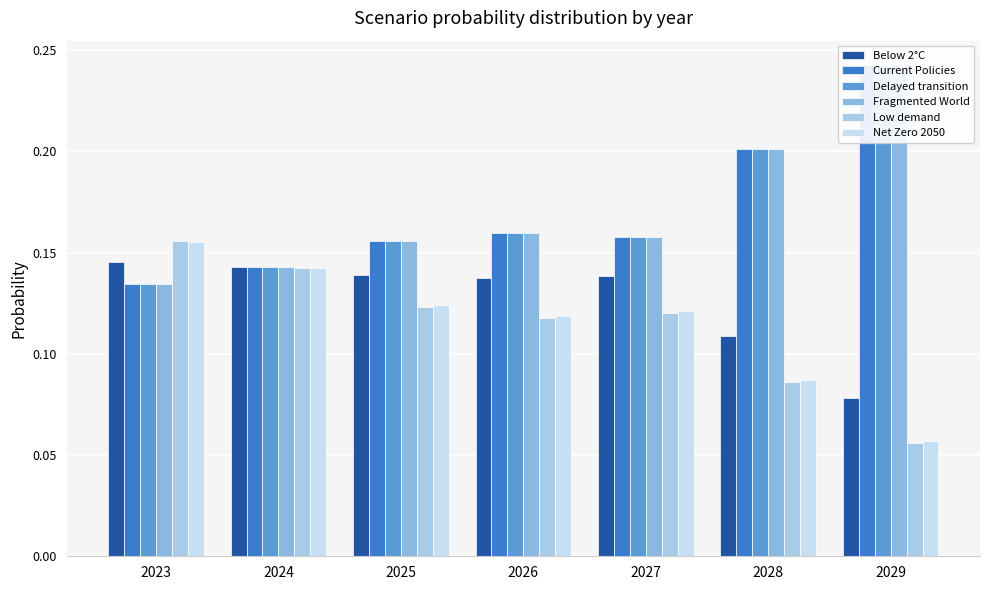

The value of Current Policies at 2026 is 0.0. True or false?

False